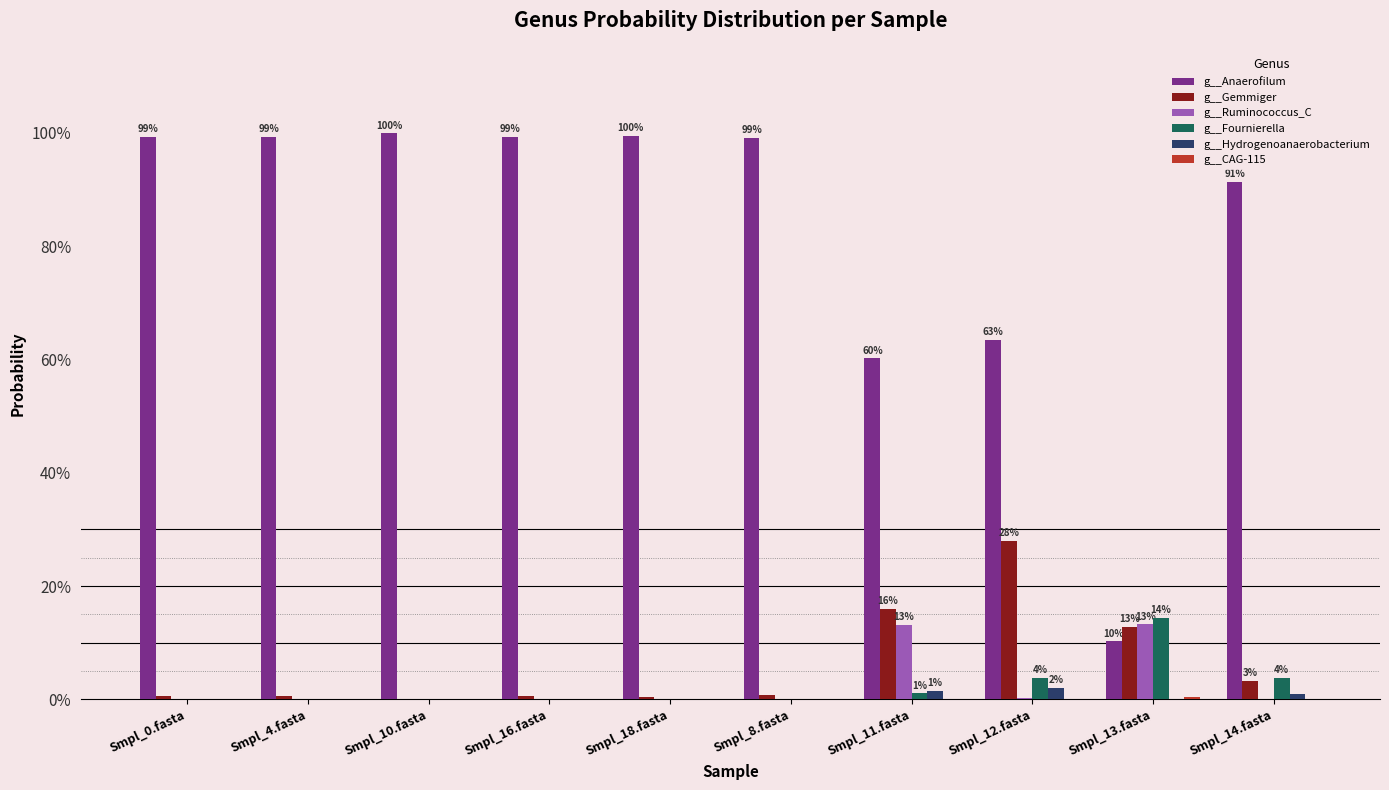

What is the maximum value for g__Fournierella?

0.1